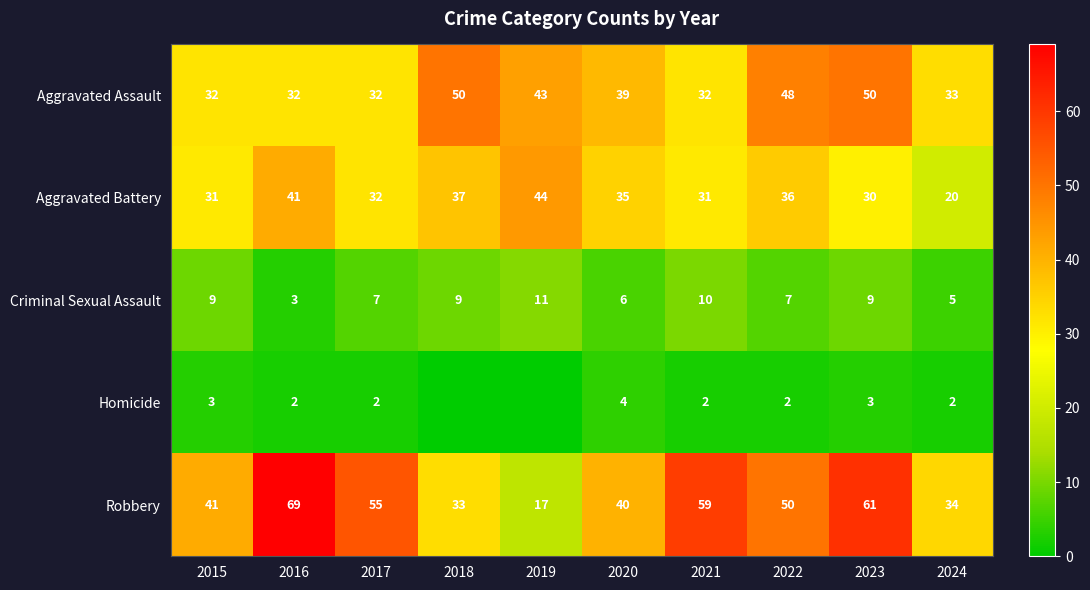

Where is Robbery nearest to the value 43?

2015